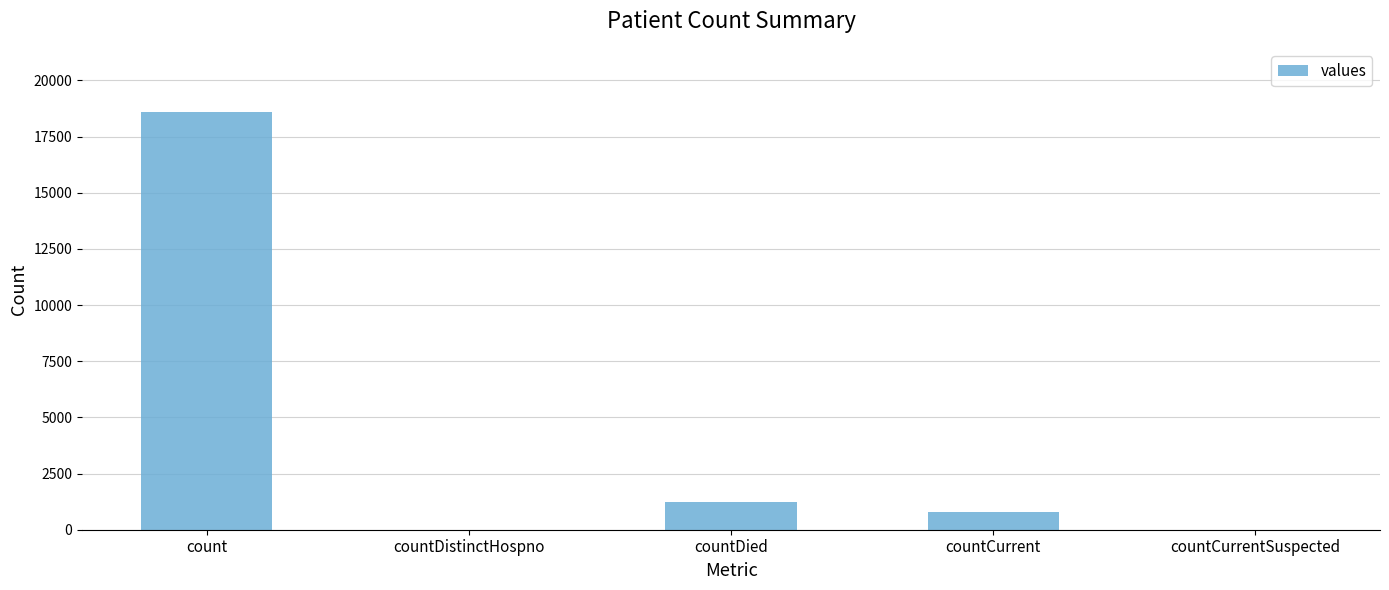

Reading right to left, list all the values displayed in this chart.

countCurrentSuspected=0	countCurrent=789	countDied=1250	countDistinctHospno=0	count=18615